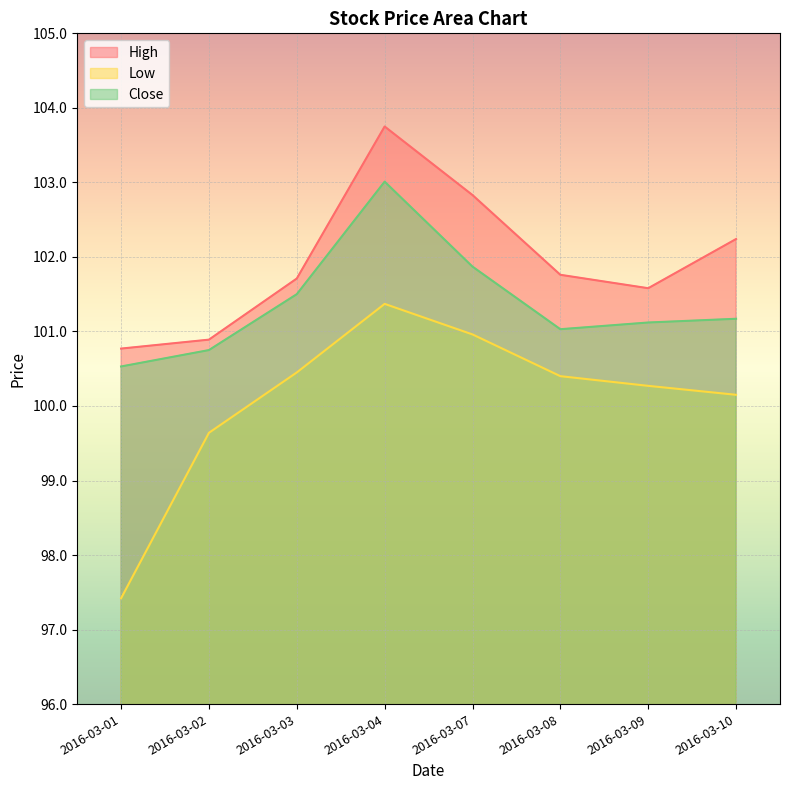

Is it true that High equals 102.2 at 2016-03-10?

True